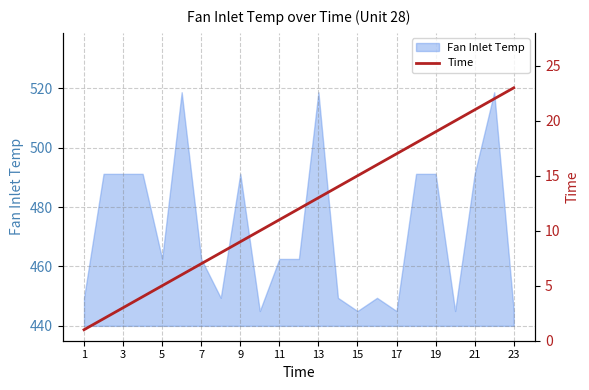

What is the minimum value shown in the chart?

1